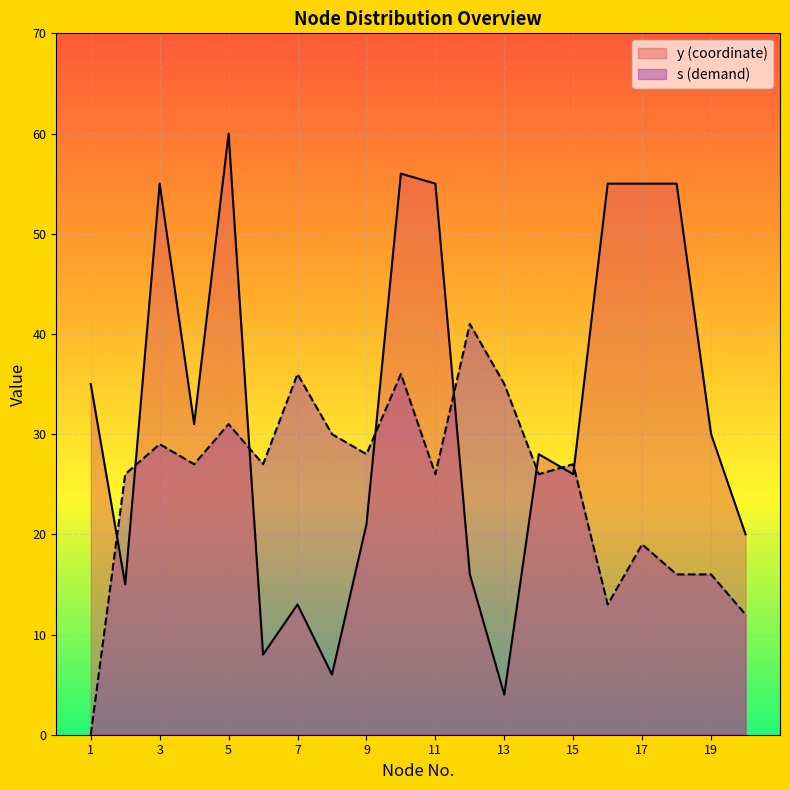

Which series has the largest total across all categories?

y (coordinate)